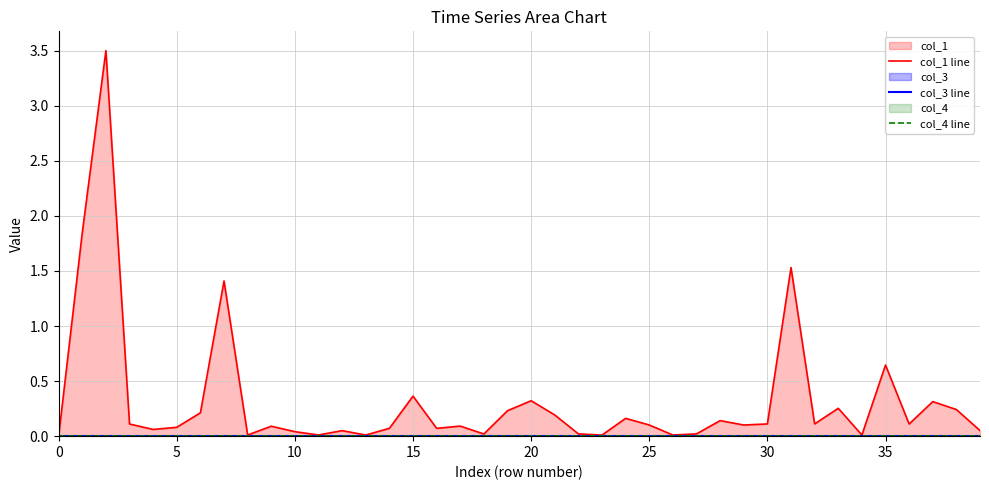

Reading left to right, transcribe all the data shown in this chart.

col_1 line: 0.0	1.8	3.5	0.1	0.1	0.1	0.2	1.4	0.0	0.1	0.0	0.0	0.1	0.0	0.1	0.4	0.1	0.1	0.0	0.2	0.3	0.2	0.0	0.0	0.2	0.1	0.0	0.0	0.1	0.1	0.1	1.5	0.1	0.3	0.0	0.6	0.1	0.3	0.2	0.1
col_3 line: 0.0	0.0	0.0	0.0	0.0	0.0	0.0	0.0	0.0	0.0	0.0	0.0	0.0	0.0	0.0	0.0	0.0	0.0	0.0	0.0	0.0	0.0	0.0	0.0	0.0	0.0	0.0	0.0	0.0	0.0	0.0	0.0	0.0	0.0	0.0	0.0	0.0	0.0	0.0	0.0
col_4 line: 0.0	0.0	0.0	0.0	0.0	0.0	0.0	0.0	0.0	0.0	0.0	0.0	0.0	0.0	0.0	0.0	0.0	0.0	0.0	0.0	0.0	0.0	0.0	0.0	0.0	0.0	0.0	0.0	0.0	0.0	0.0	0.0	0.0	0.0	0.0	0.0	0.0	0.0	0.0	0.0